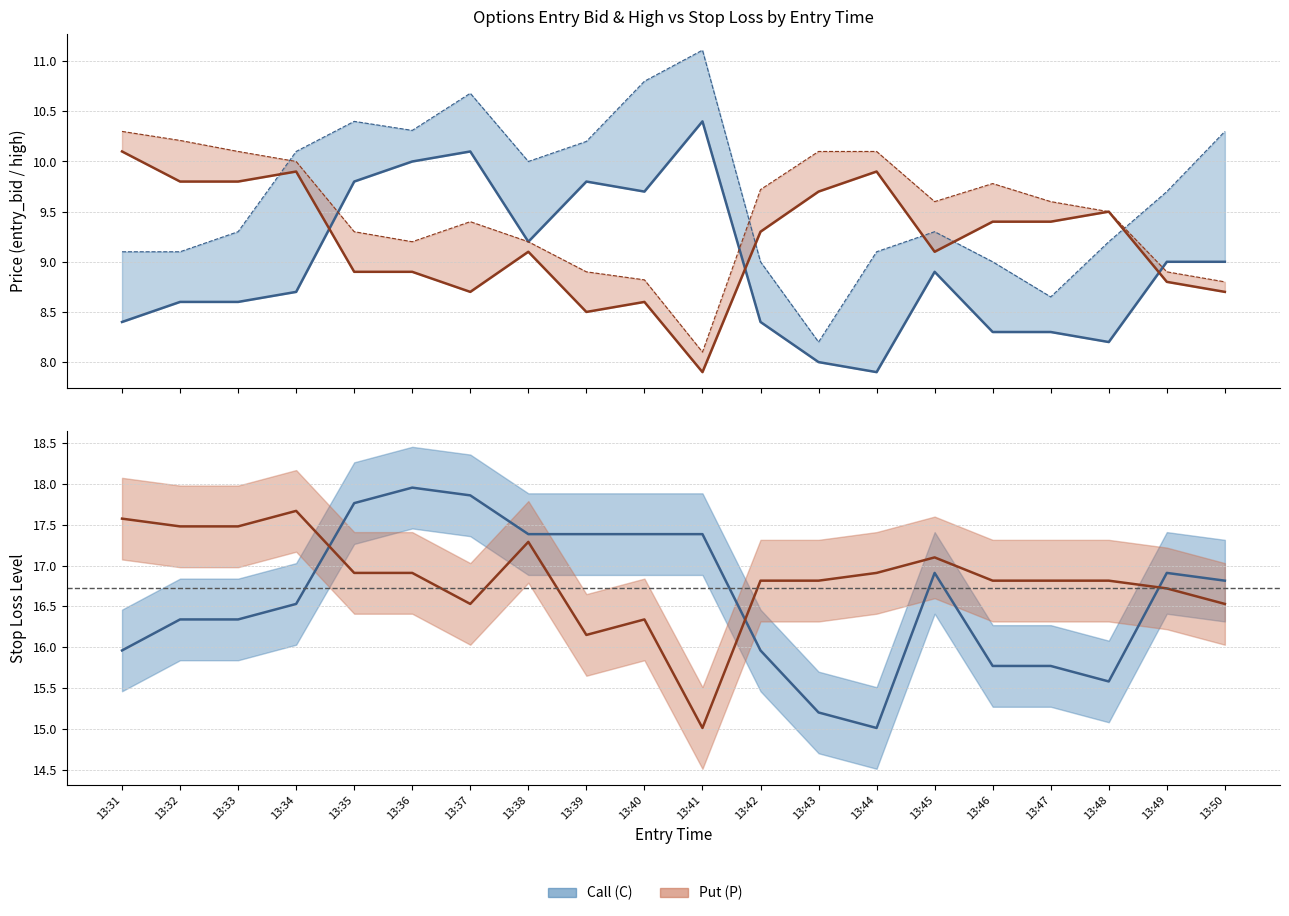

True or false: entry_bid_C and sl_C cross at least once.

False